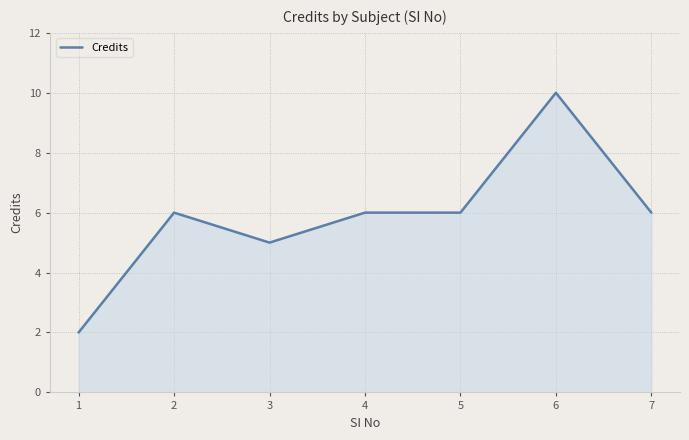

The chart shows a value of 8 at 3. True or false?

False